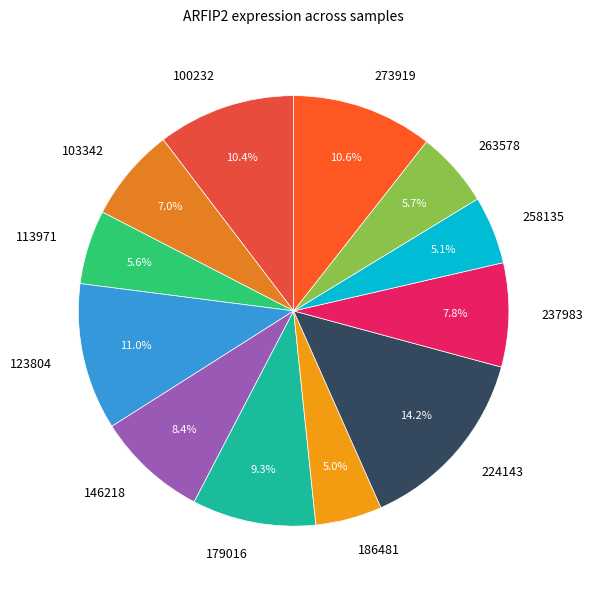

Does any single category account for the majority?

No